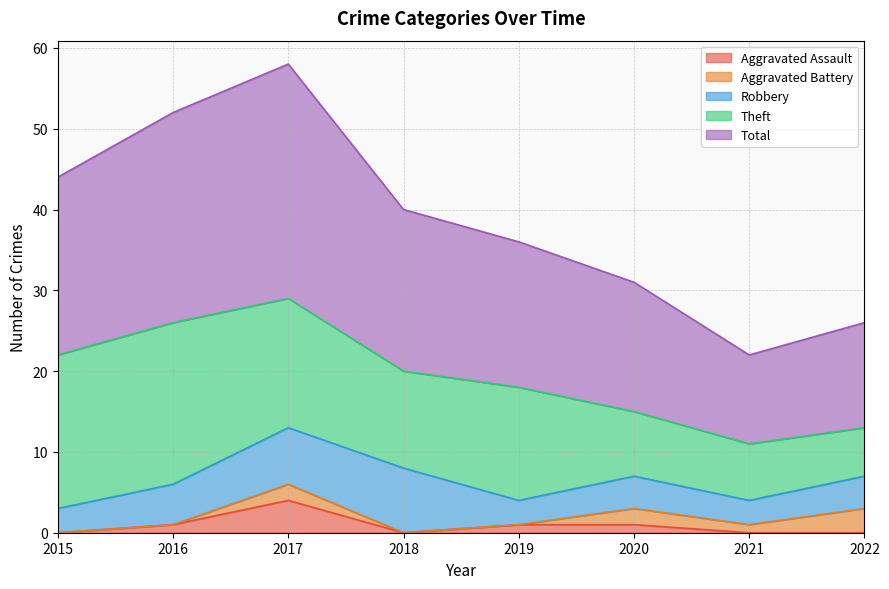

Count the number of categories in the chart.

8